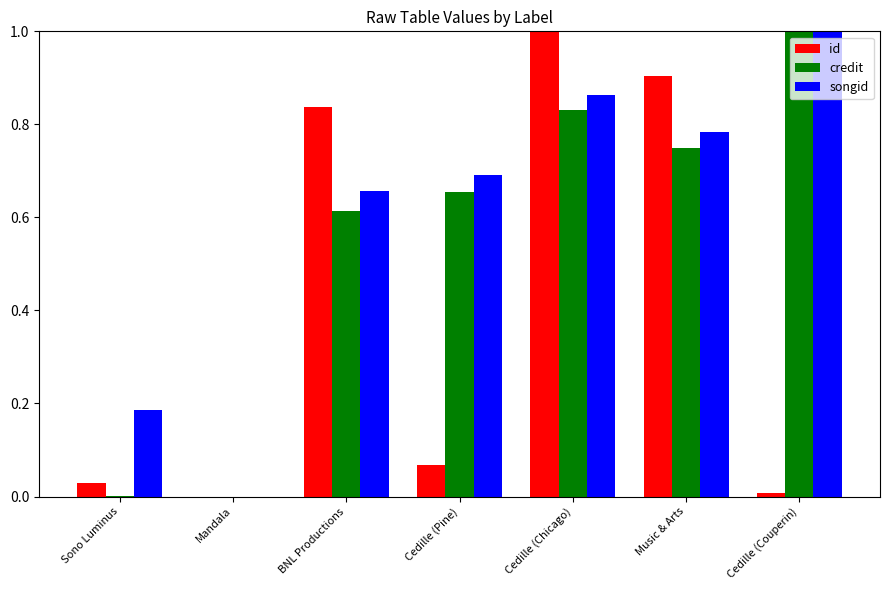

How many groups of bars are there?

7